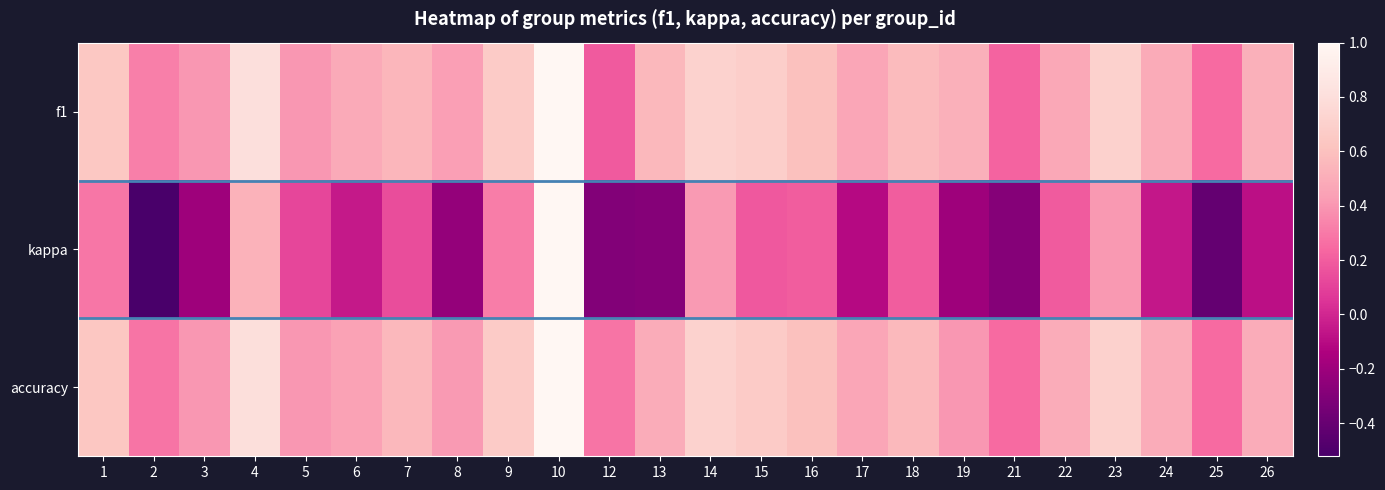

Reading left to right, what are all the values shown in this chart?

f1: 1=0.6	2=0.3	3=0.4	4=0.8	5=0.4	6=0.5	7=0.5	8=0.4	9=0.7	10=1.0	12=0.2	13=0.6	14=0.7	15=0.7	16=0.6	17=0.5	18=0.6	19=0.5	21=0.2	22=0.5	23=0.7	24=0.5	25=0.2	26=0.5
kappa: 1=0.3	2=-0.5	3=-0.2	4=0.5	5=0.1	6=-0.0	7=0.1	8=-0.2	9=0.3	10=1.0	12=-0.3	13=-0.3	14=0.4	15=0.2	16=0.2	17=-0.1	18=0.2	19=-0.2	21=-0.3	22=0.2	23=0.4	24=-0.1	25=-0.4	26=-0.1
accuracy: 1=0.6	2=0.3	3=0.4	4=0.8	5=0.4	6=0.4	7=0.6	8=0.4	9=0.7	10=1.0	12=0.3	13=0.5	14=0.7	15=0.7	16=0.6	17=0.5	18=0.6	19=0.4	21=0.2	22=0.5	23=0.7	24=0.5	25=0.2	26=0.5